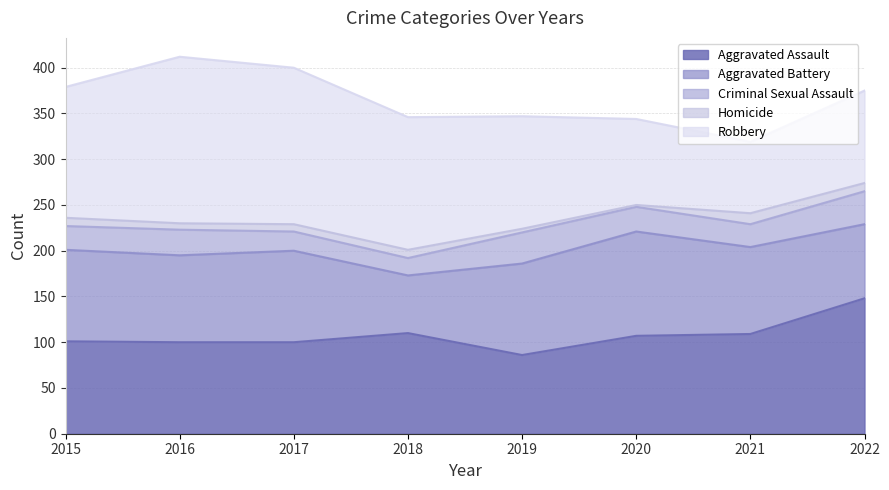

What is the smallest value displayed?

2